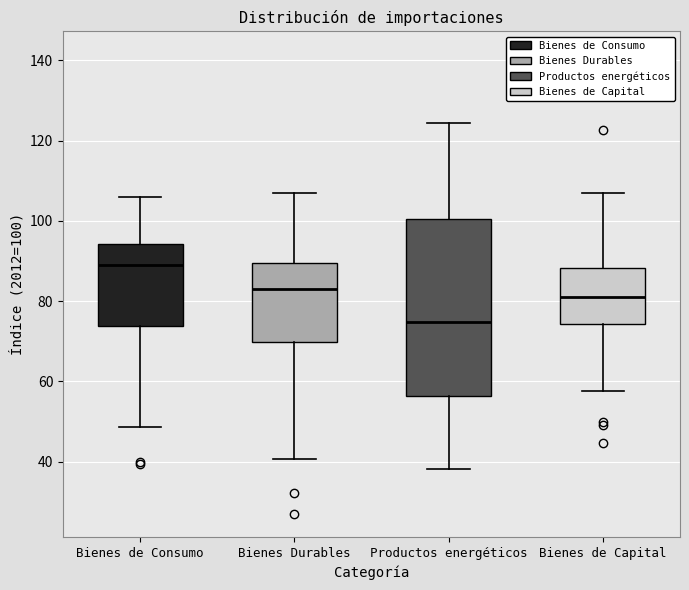

Reading left to right, transcribe this box plot: for each box, give where its median line is, the range the box spans, and where its two whiskers end, as read against the y-axis. The values are not printed on the chart, so give them approximately, as read against the axis.

Bienes de Consumo: median 88, box 74 to 94, whiskers 48 to 106
Bienes Durables: median 84, box 70 to 90, whiskers 40 to 106
Productos energéticos: median 74, box 56 to 100, whiskers 38 to 124
Bienes de Capital: median 82, box 74 to 88, whiskers 58 to 108